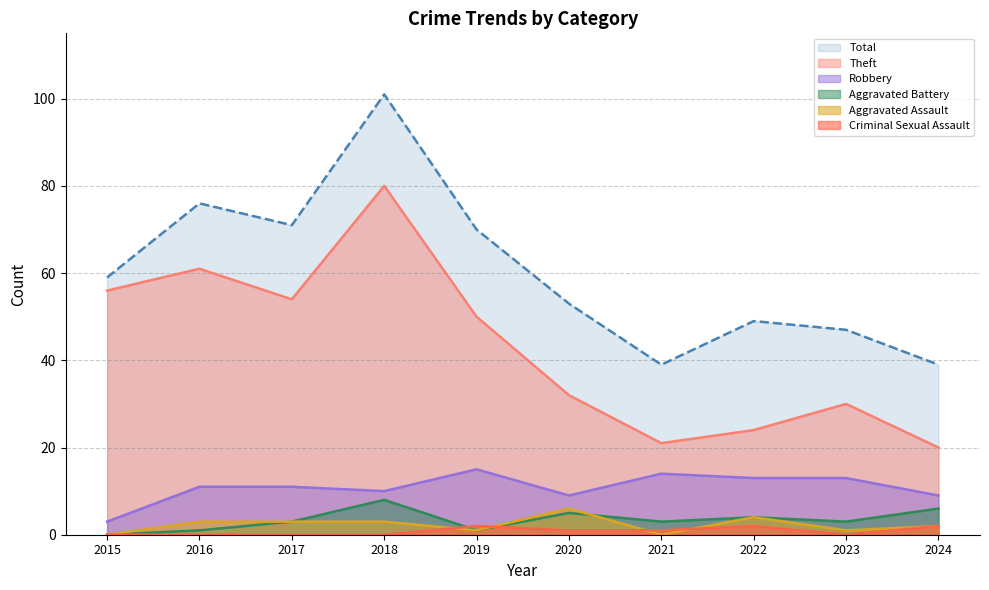

List the series in order of their peak value, lowest first.

Criminal Sexual Assault, Aggravated Assault, Aggravated Battery, Robbery, Theft, Total